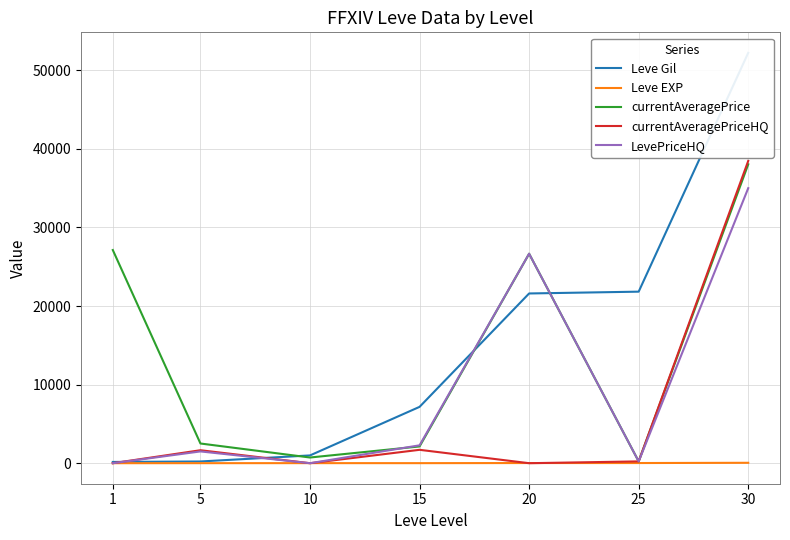

Where is the first local minimum for currentAveragePriceHQ?

10